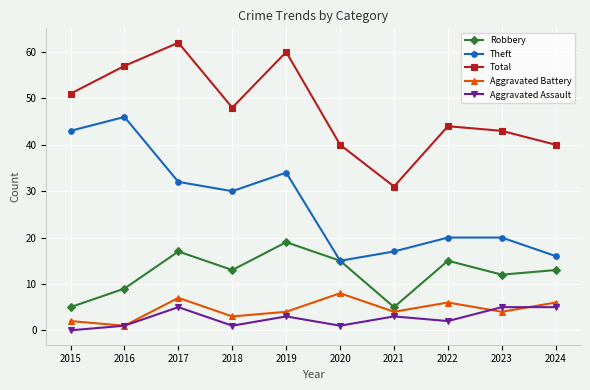

Where is the first local maximum for Total?

2017